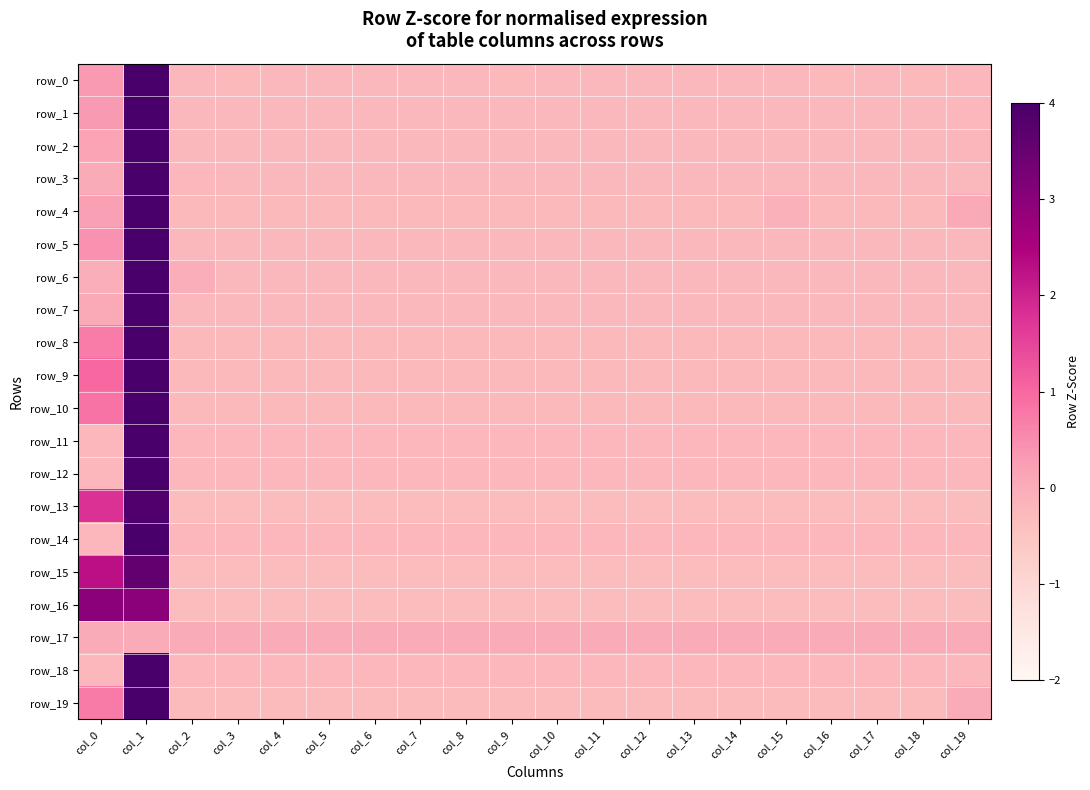

Rank the series by their maximum value, from lowest to highest.

row_17, row_16, row_15, row_13, row_9, row_10, row_19, row_8, row_5, row_0, row_4, row_1, row_2, row_7, row_6, row_3, row_11, row_12, row_14, row_18